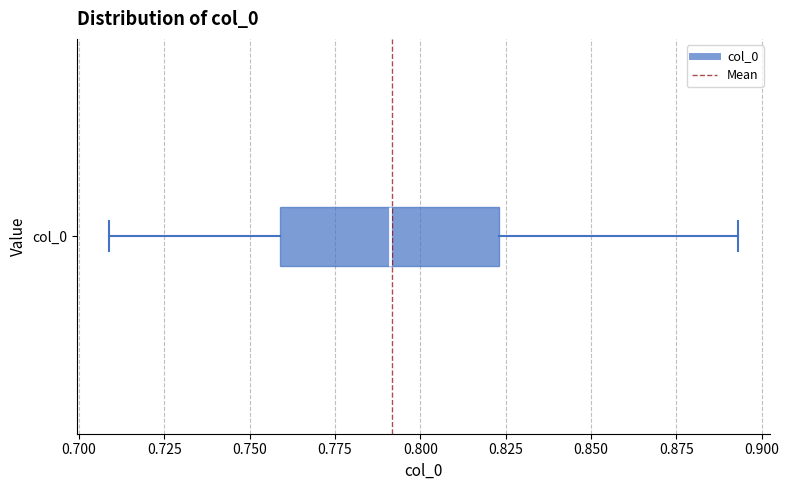

Where does the right whisker of the box for col_0 end on the x-axis? The values are not printed on the chart, so give them approximately, as read against the axis.

0.895